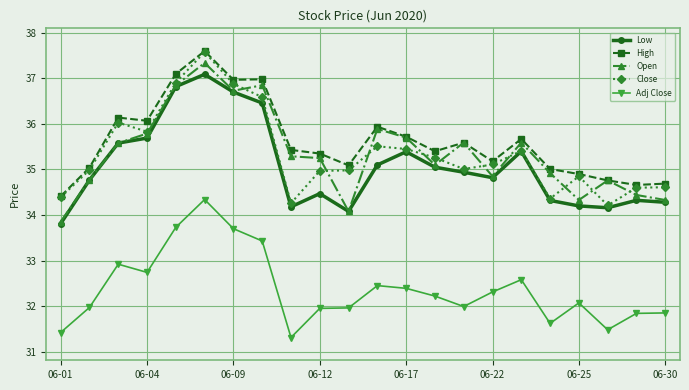

What is the maximum value shown in the chart?

37.6